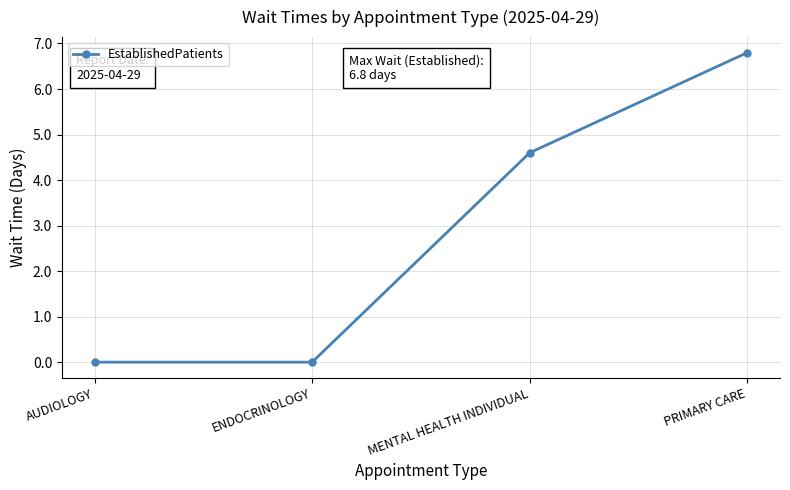

At which category does the chart reach its peak across all series?

PRIMARY CARE